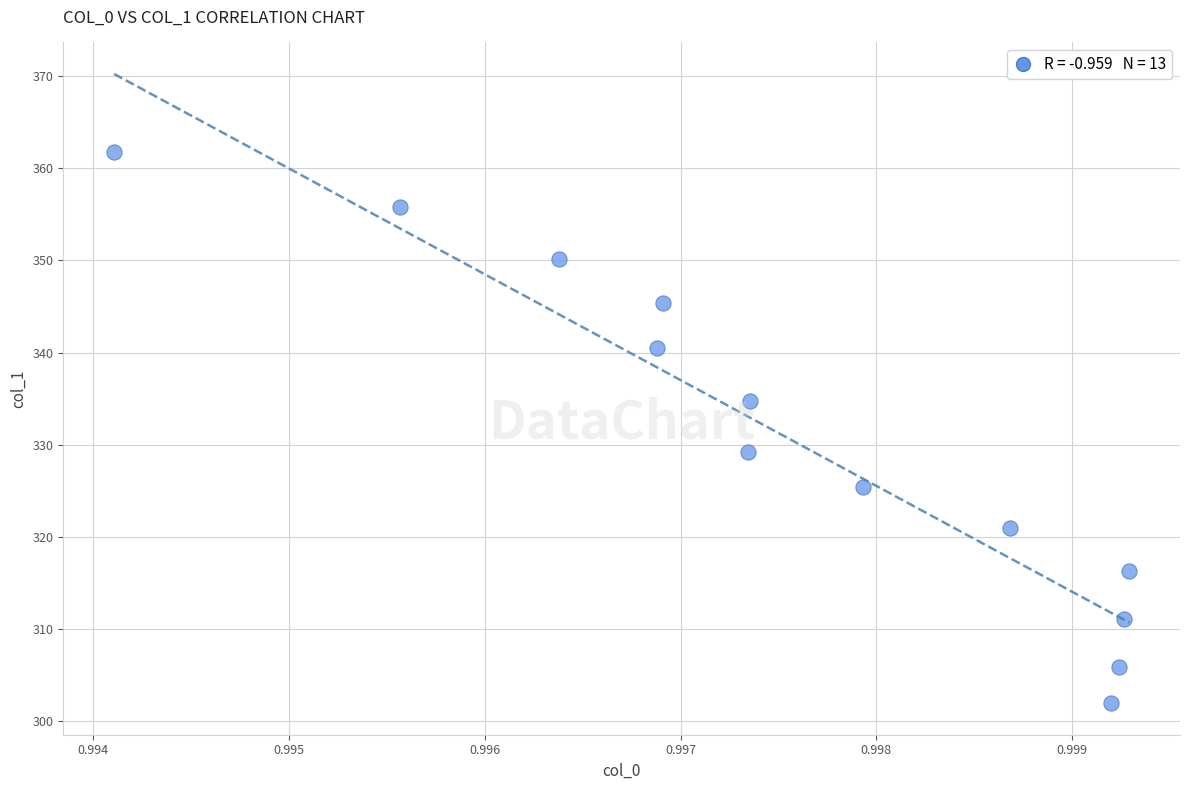

What is the range of Y values (max minus min)?

59.7